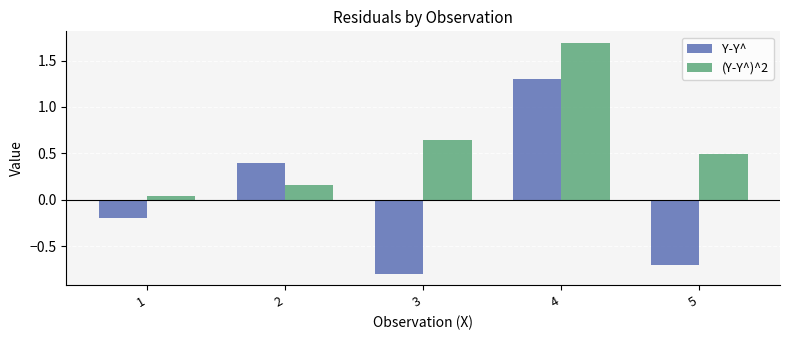

Are the bars grouped side by side (vs. stacked)?

Yes